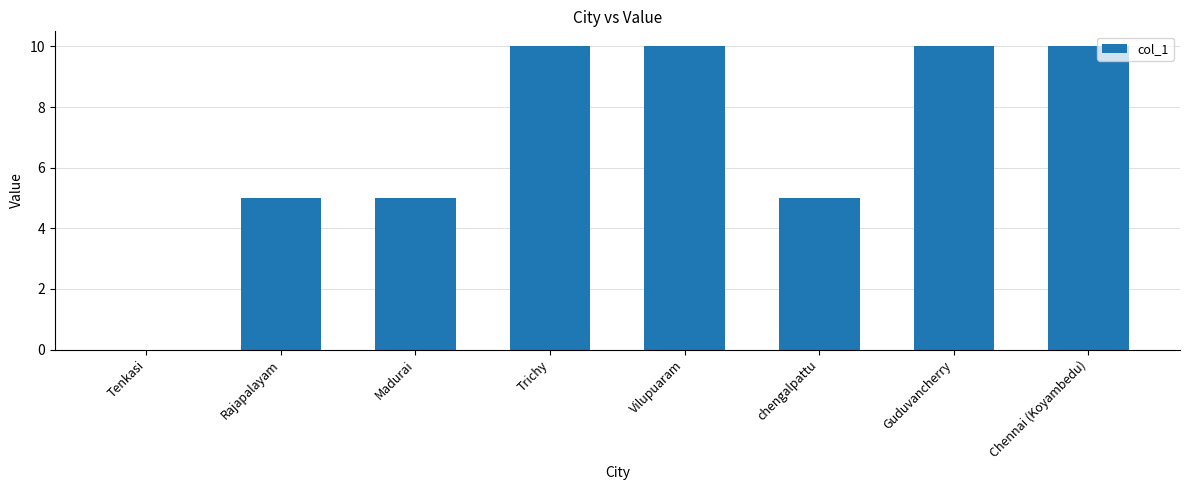

Is it true that the value at Rajapalayam is 5?

True